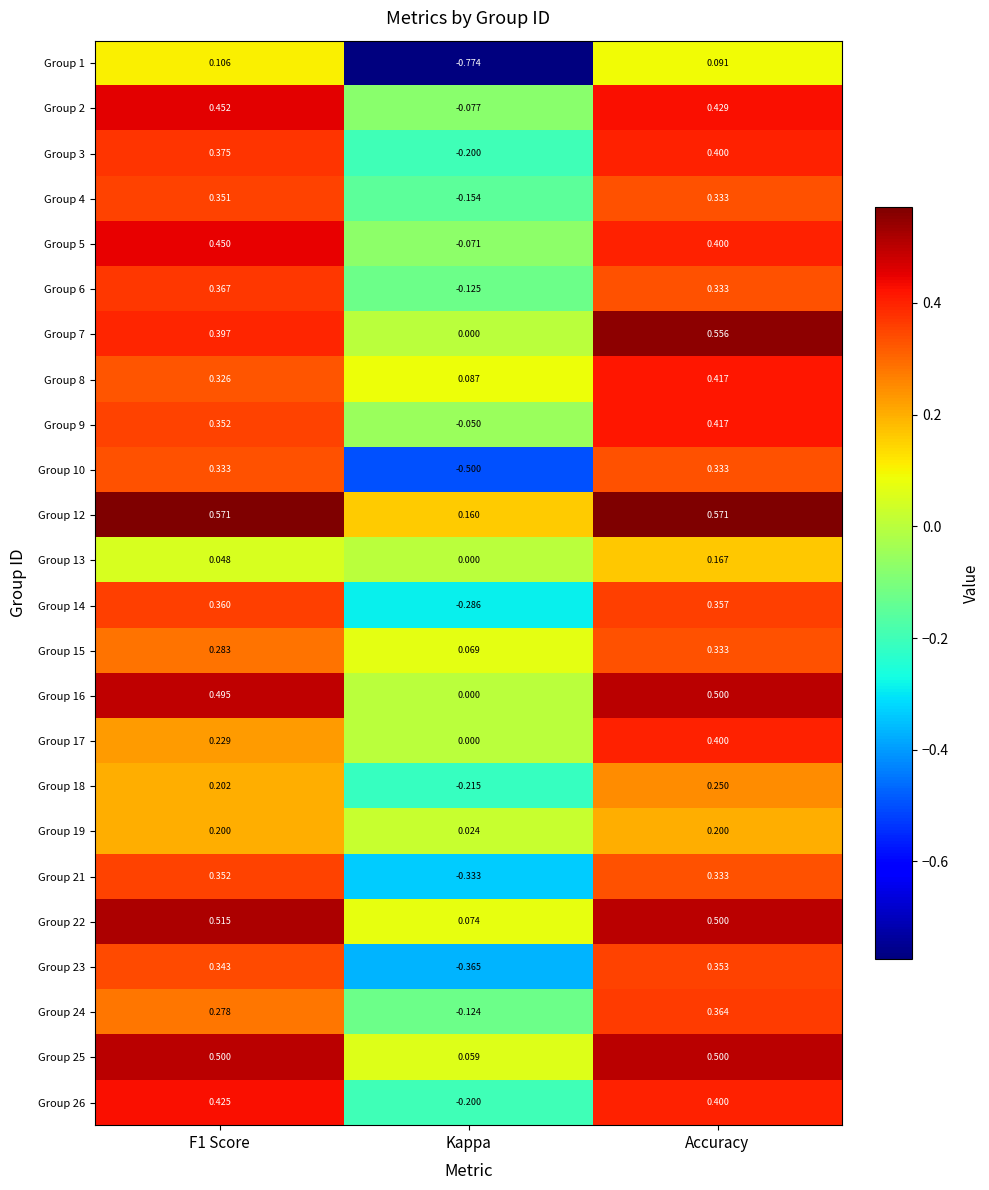

Where is Group 15 nearest to the value 0?

Kappa